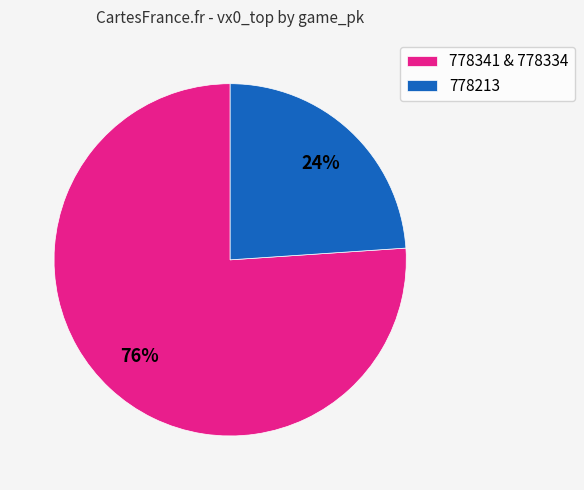

To the nearest percent, what is the average slice percentage?

50%